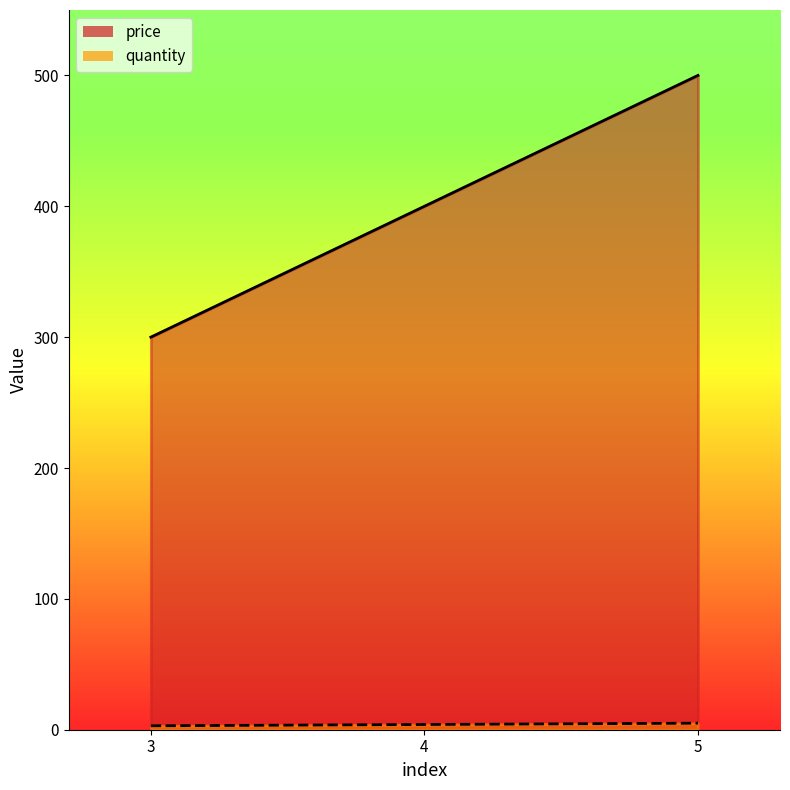

What are all the series names shown in the legend?

price, quantity